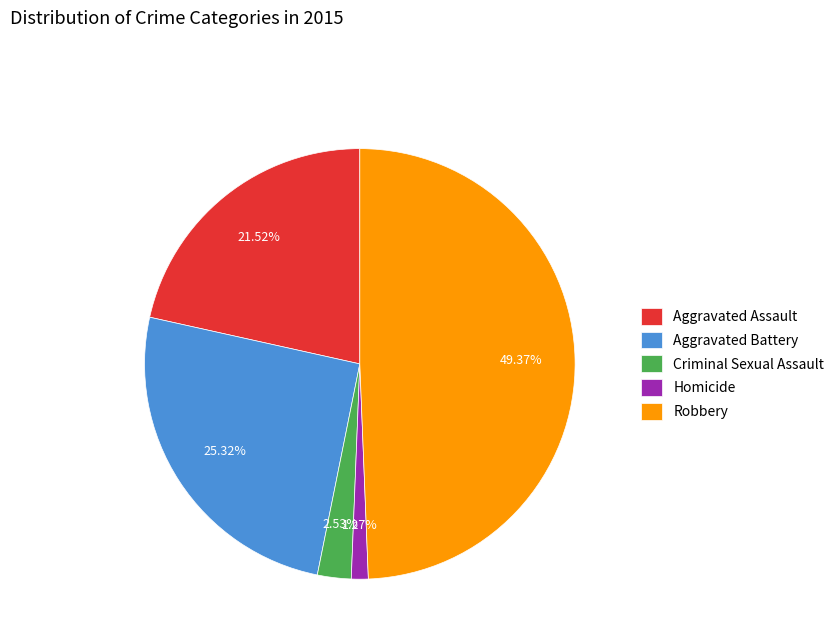

What portion of the pie excludes Aggravated Assault?

78.5%